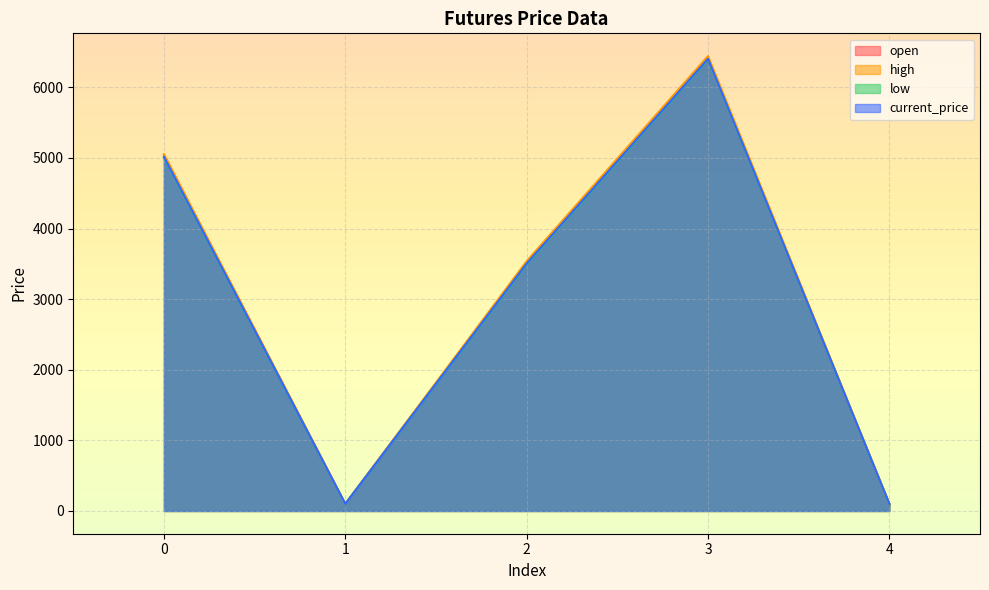

True or false: open and low cross at least once.

False